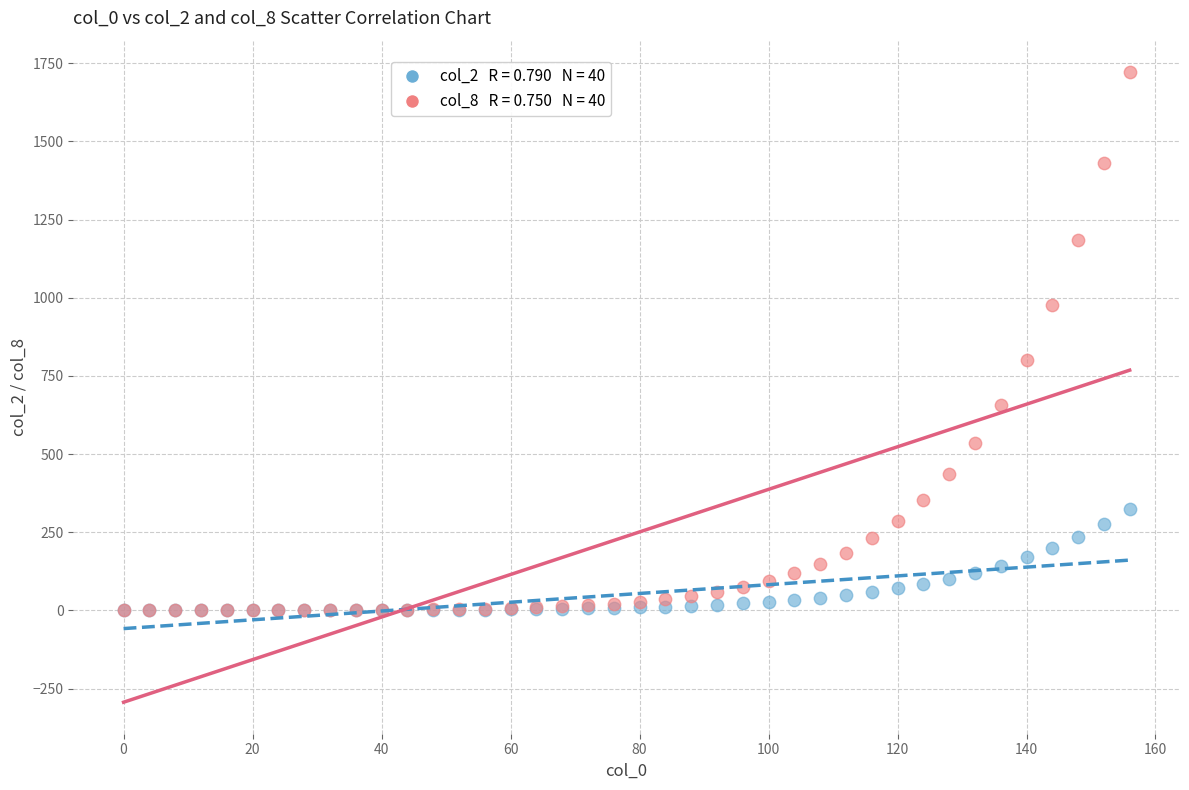

Across all series, what Y value is closest to 860?

802.4